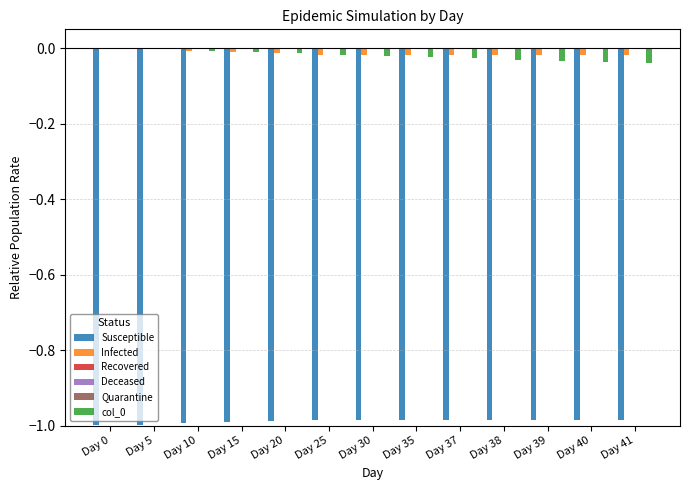

The value of Infected at Day 30 is -0.0. True or false?

True